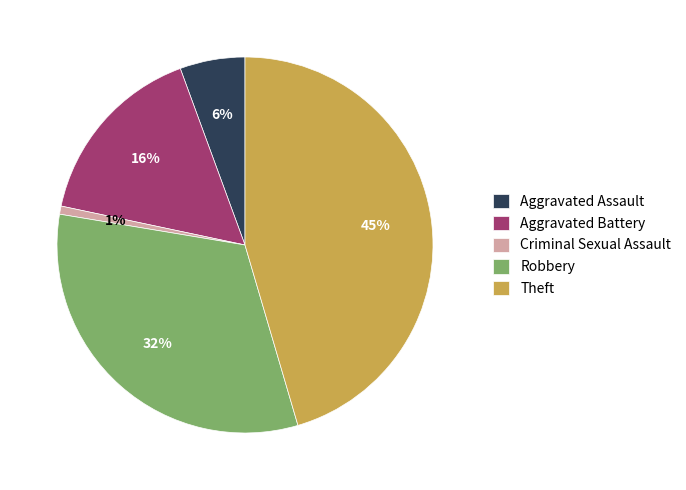

True or false: Aggravated Battery accounts for 24% of the total.

False